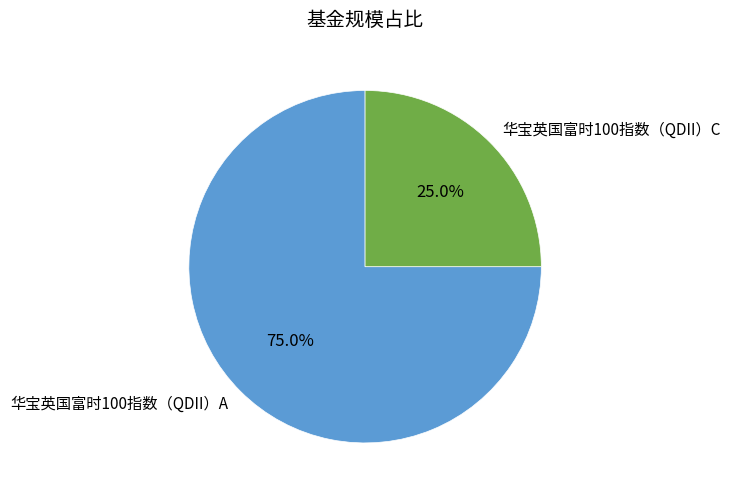

What percentage is the 华宝英国富时100指数（QDII）A slice, to the nearest percent?

75%